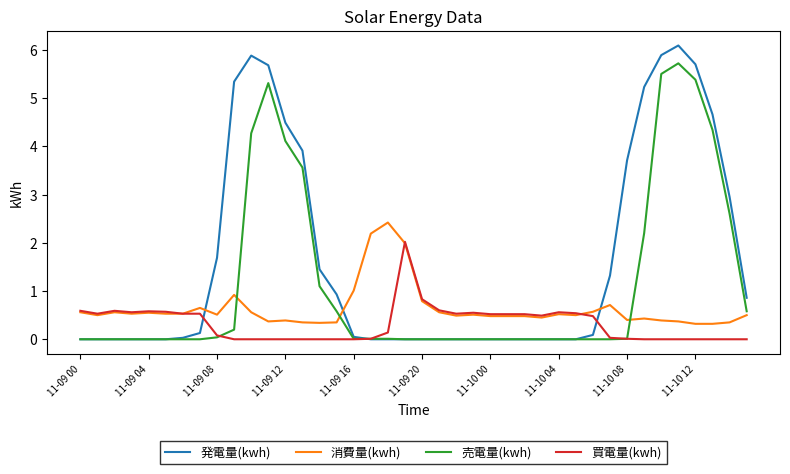

What is the highest value of the 買電量(kwh) series?

2.0